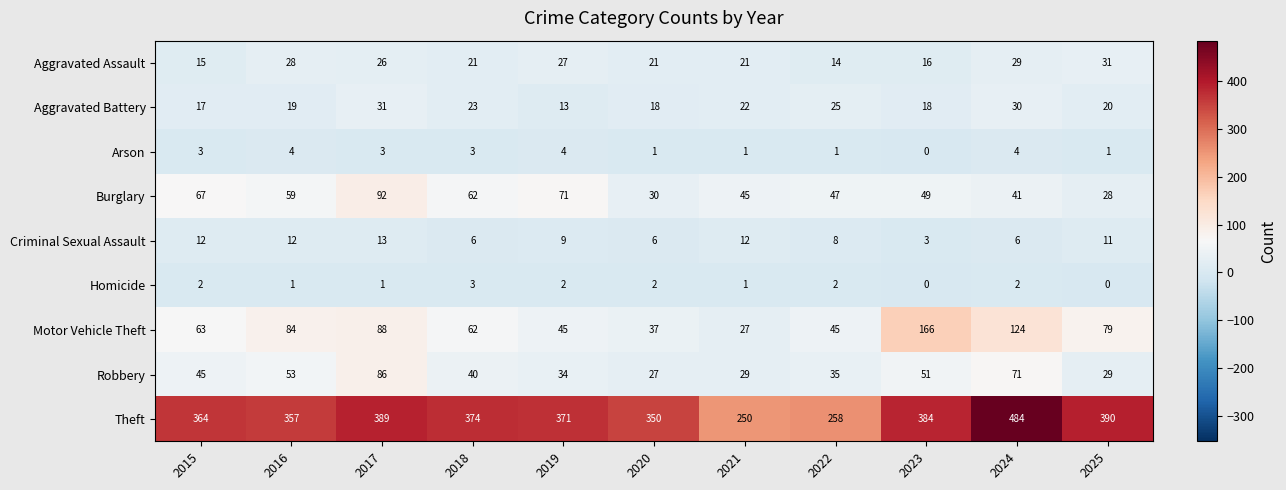

What is the approximate value of Robbery at 2018, to the nearest 5?

40